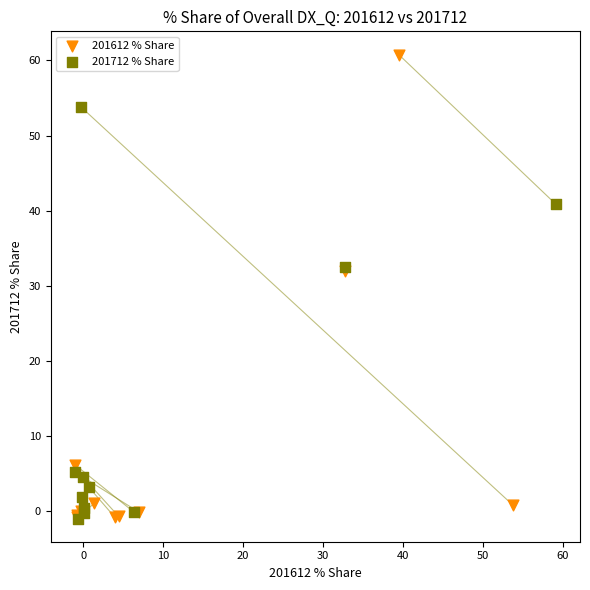

Which series has the largest Y range (max minus min)?

201612 % Share